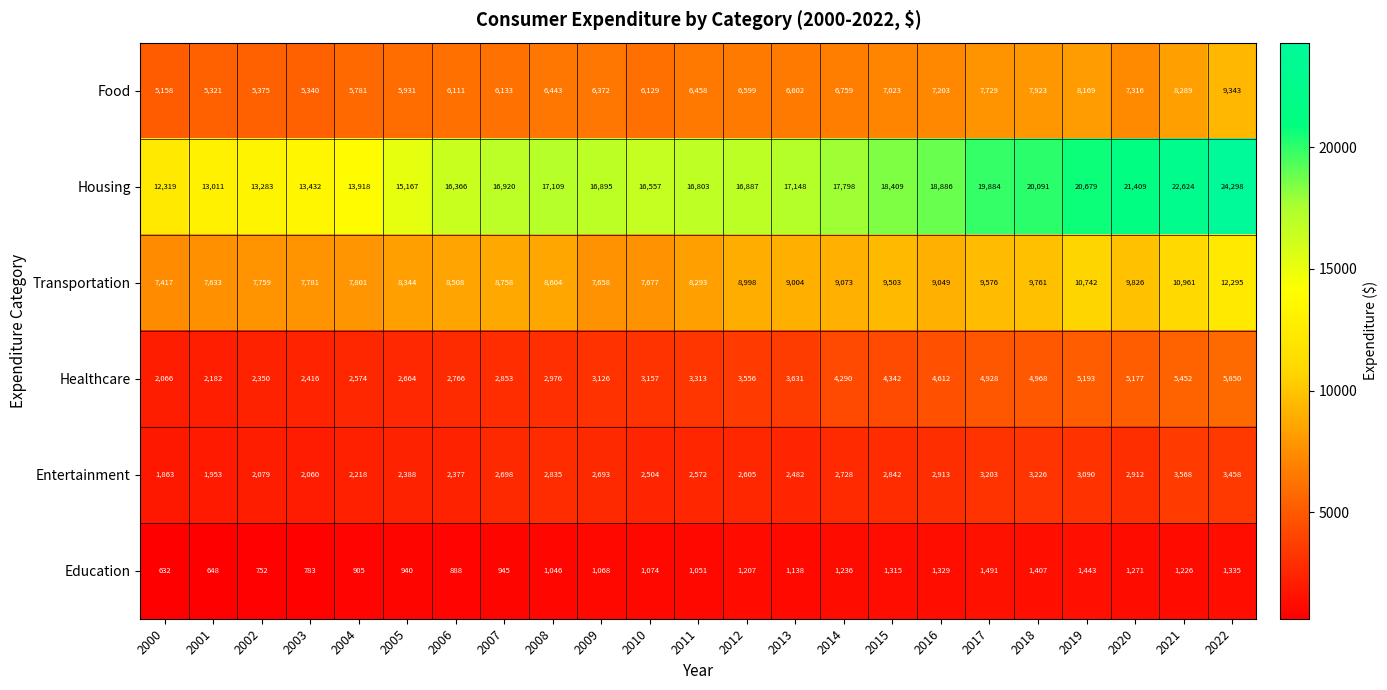

What is the average value of the Healthcare series?

3671